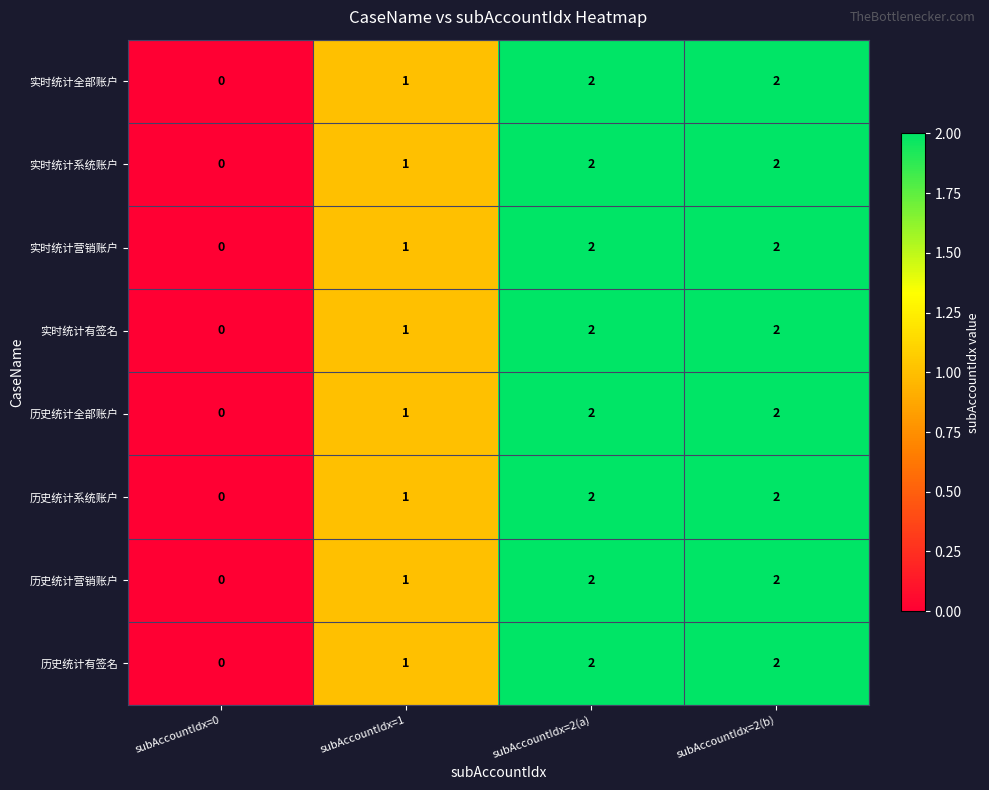

What is the sum of all 实时统计系统账户 values?

5